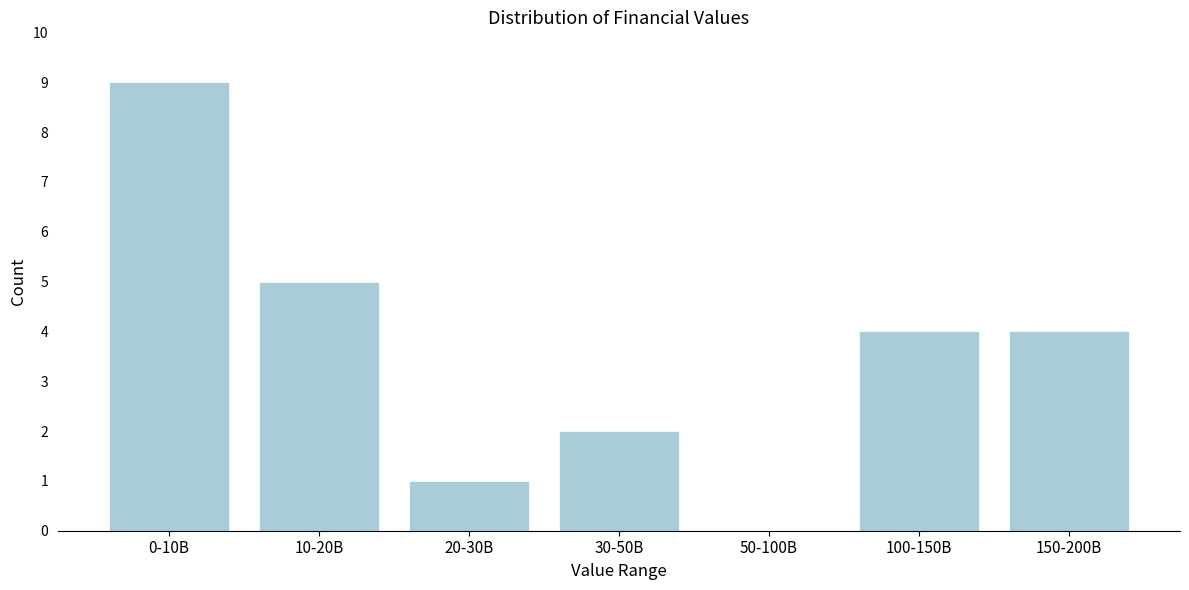

Reading left to right, list all the values displayed in this chart.

0-10B=9	10-20B=5	20-30B=1	30-50B=2	50-100B=0	100-150B=4	150-200B=4